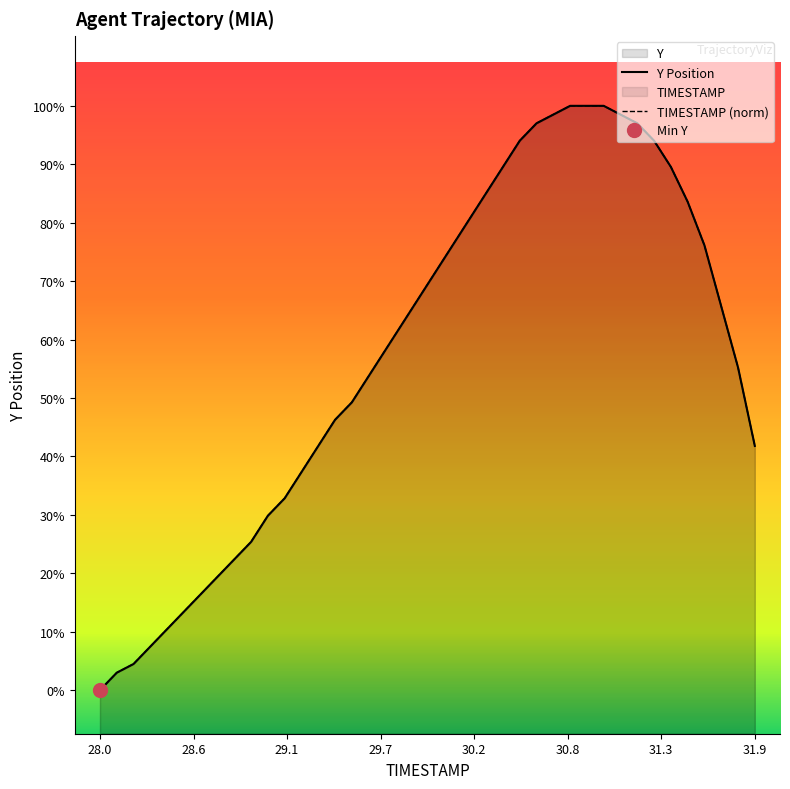

True or false: TIMESTAMP (norm) has more than 0 points higher than both neighbors.

False